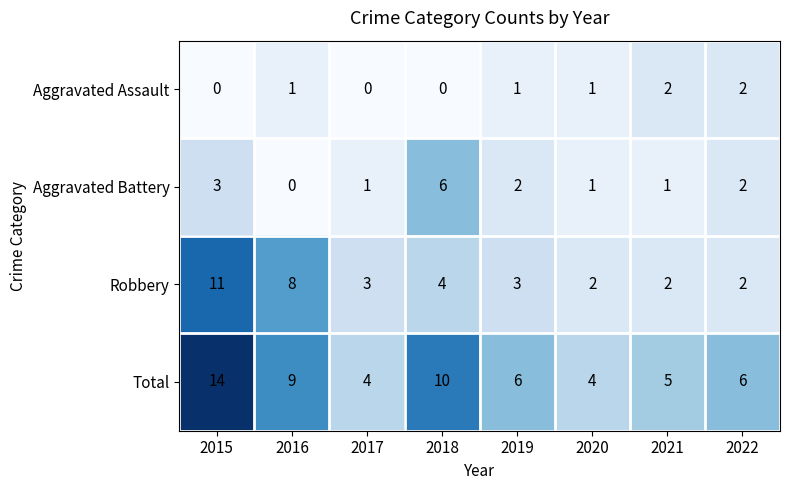

Is it true that Robbery equals 1 at 2019?

False